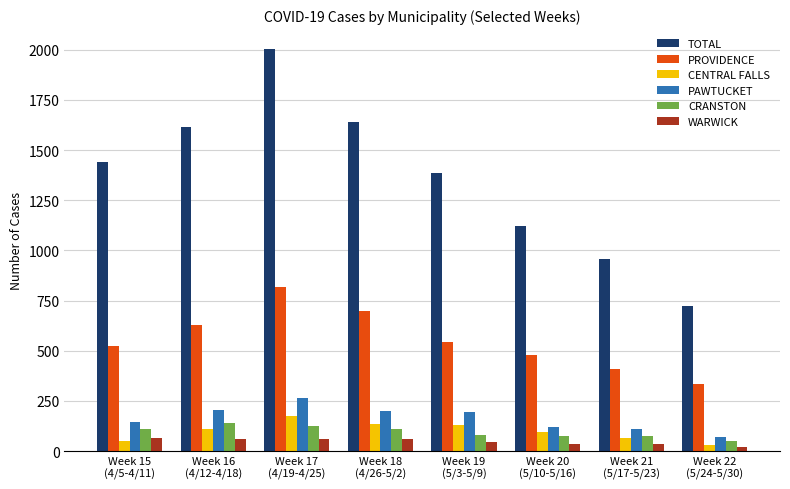

What is the value of the PROVIDENCE bar at the 8th from the left?

332